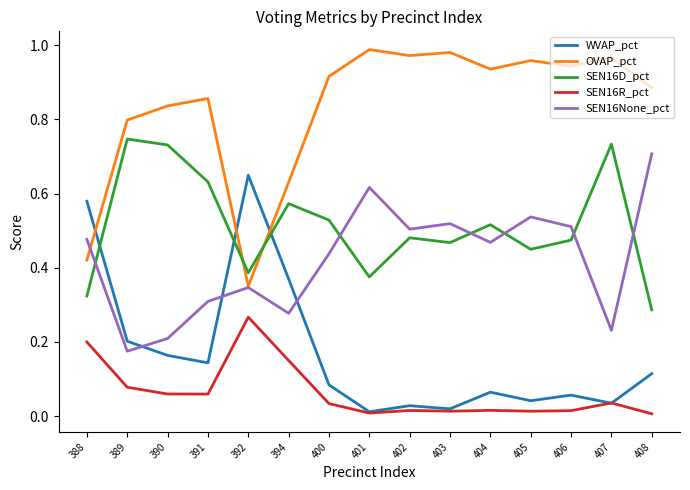

True or false: SEN16None_pct and SEN16R_pct cross at least once.

False